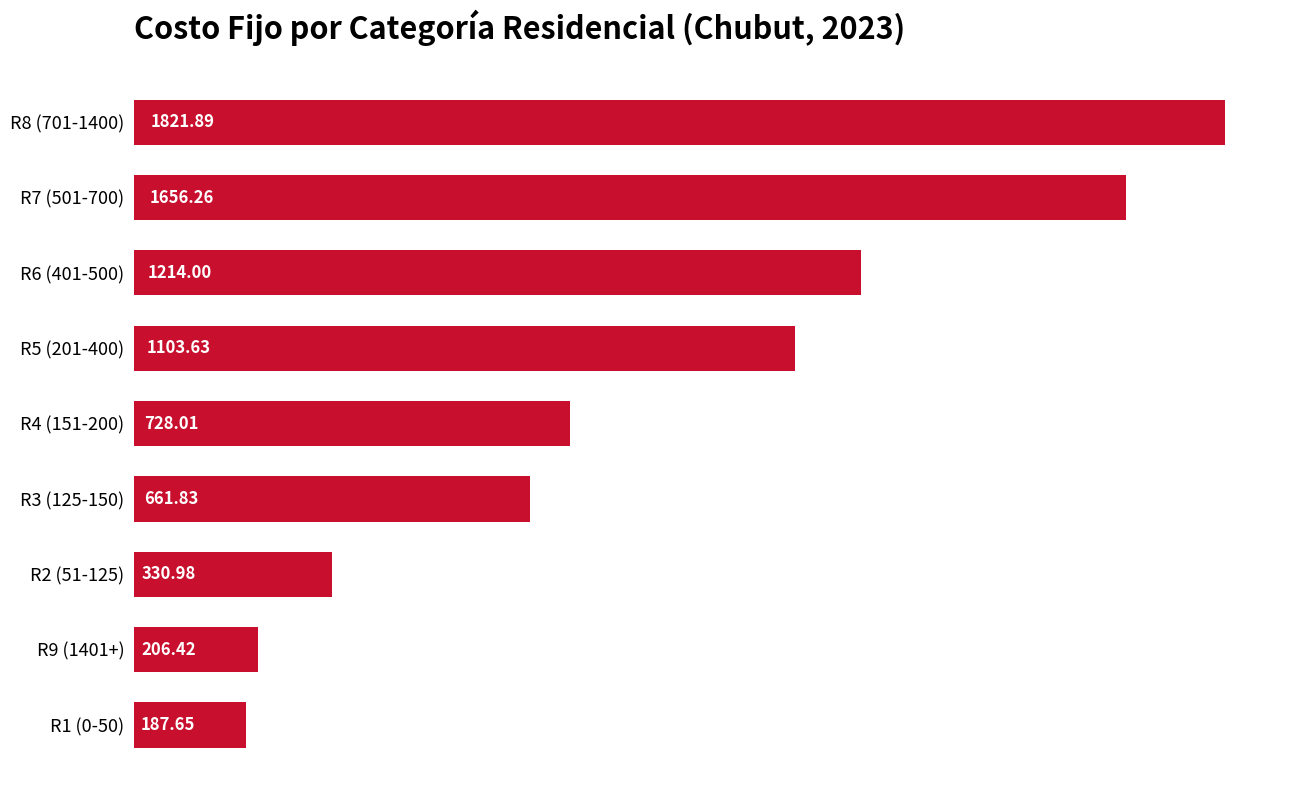

List the labels in order of value, smallest first.

R1 (0-50), R9 (1401+), R2 (51-125), R3 (125-150), R4 (151-200), R5 (201-400), R6 (401-500), R7 (501-700), R8 (701-1400)